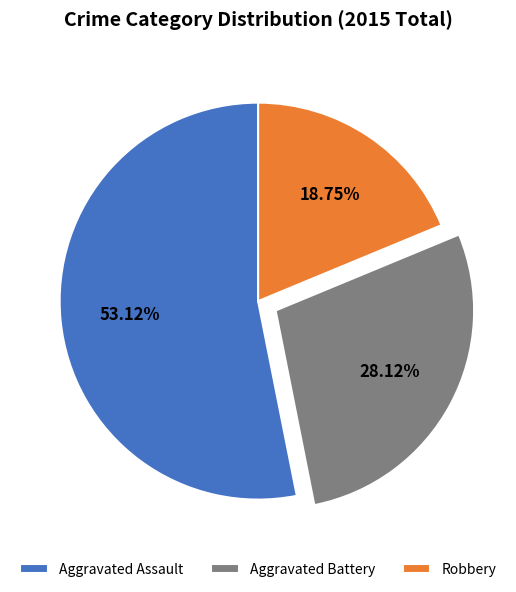

What is the smallest slice in the pie chart?

Robbery